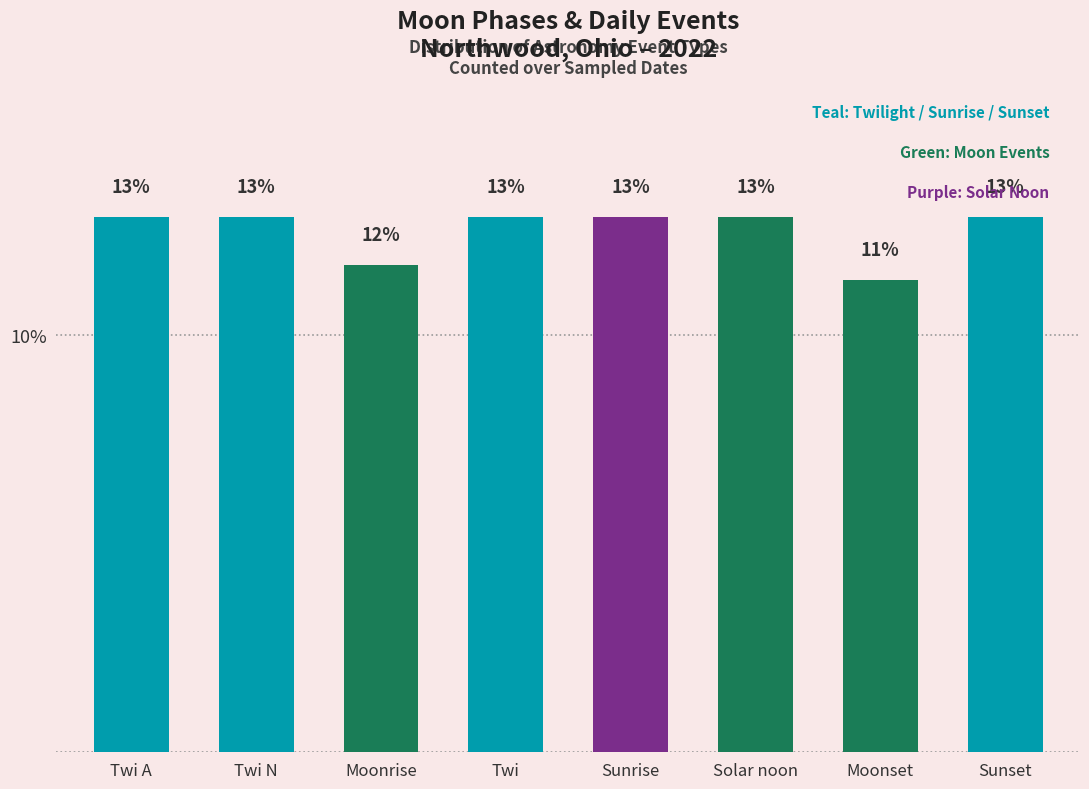

What is the value of the 1st bar from the left?

12.8